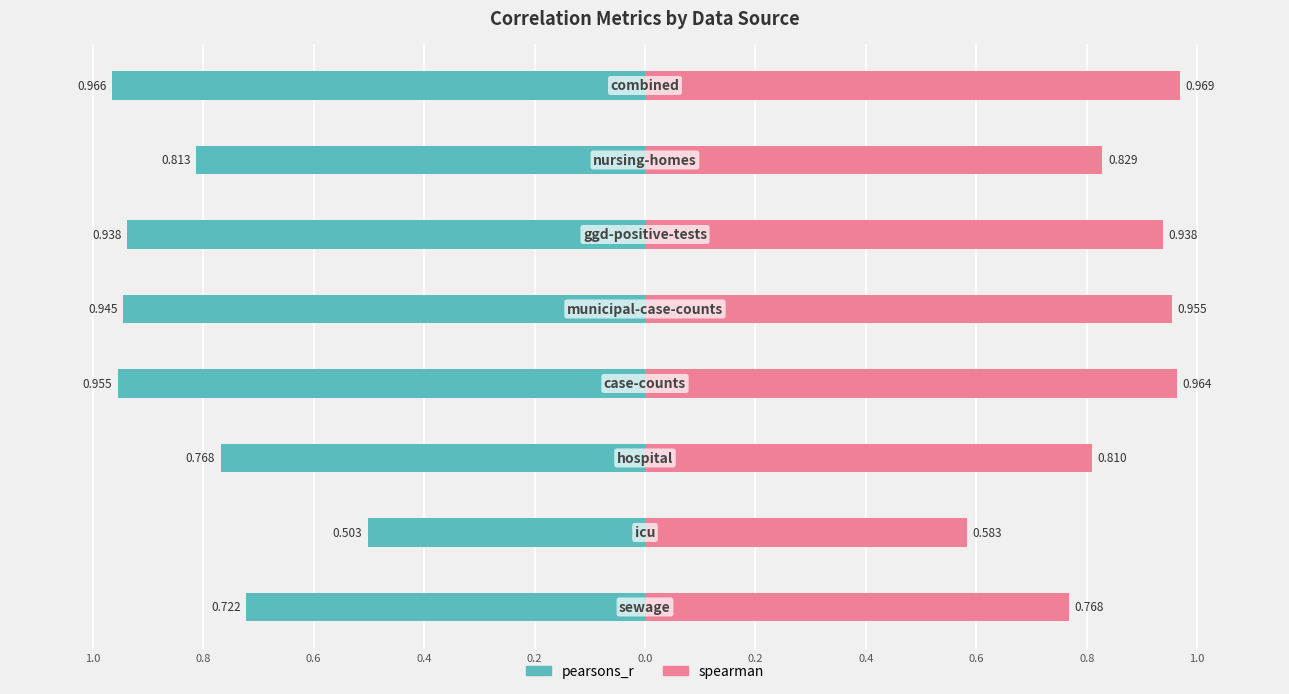

What is the maximum value for spearman?

1.0